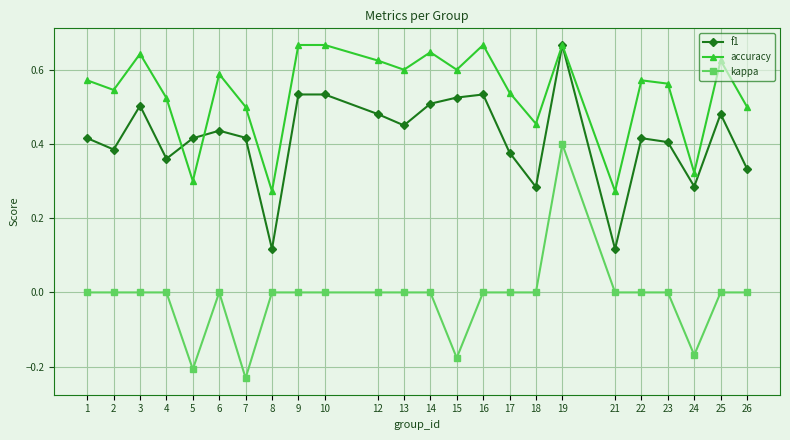

True or false: f1 has a value of 0.2 at 21.

False